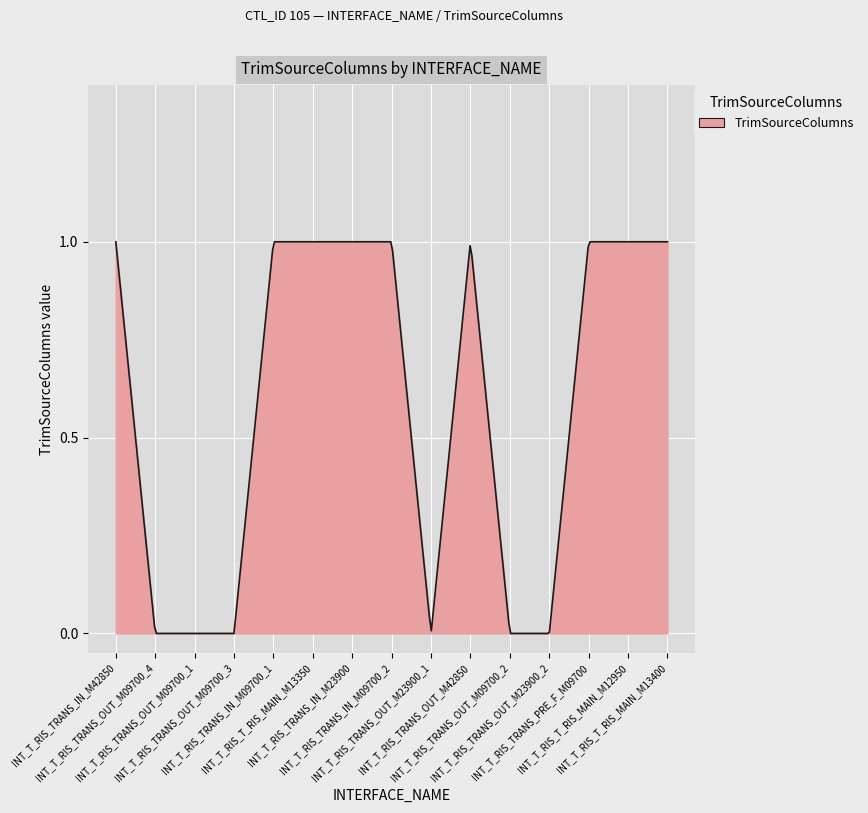

Does the chart have visible grid lines?

Yes